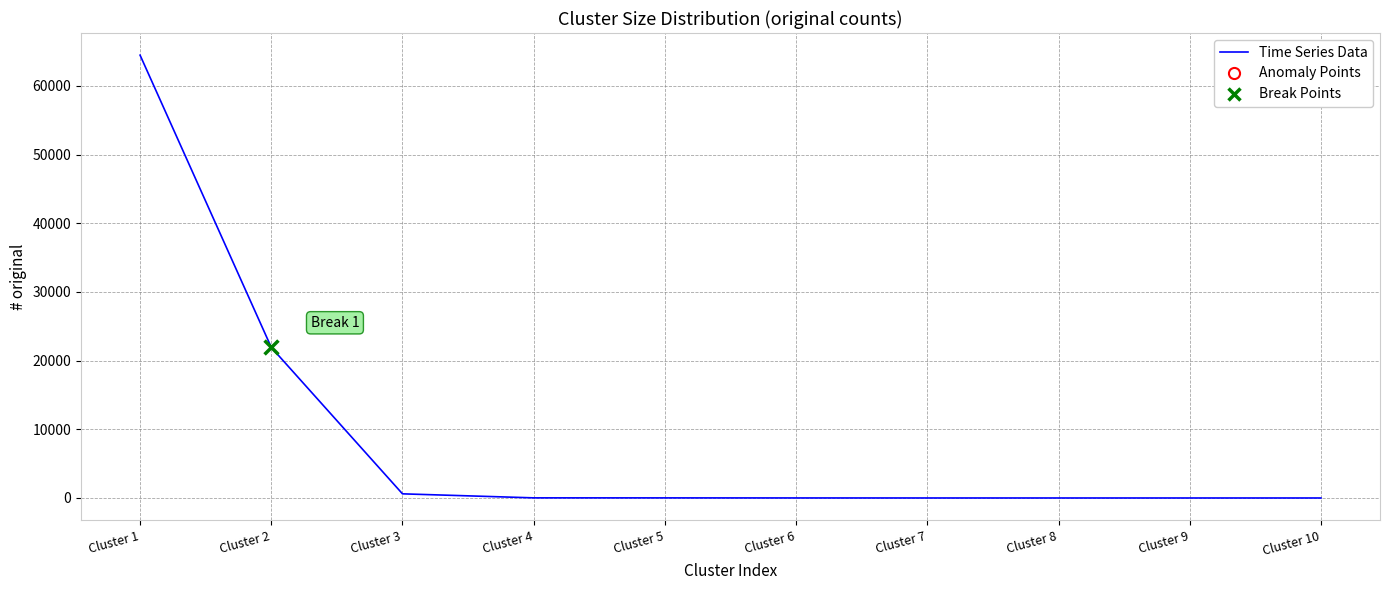

Between Cluster 4 and Cluster 1, which is larger?

Cluster 1